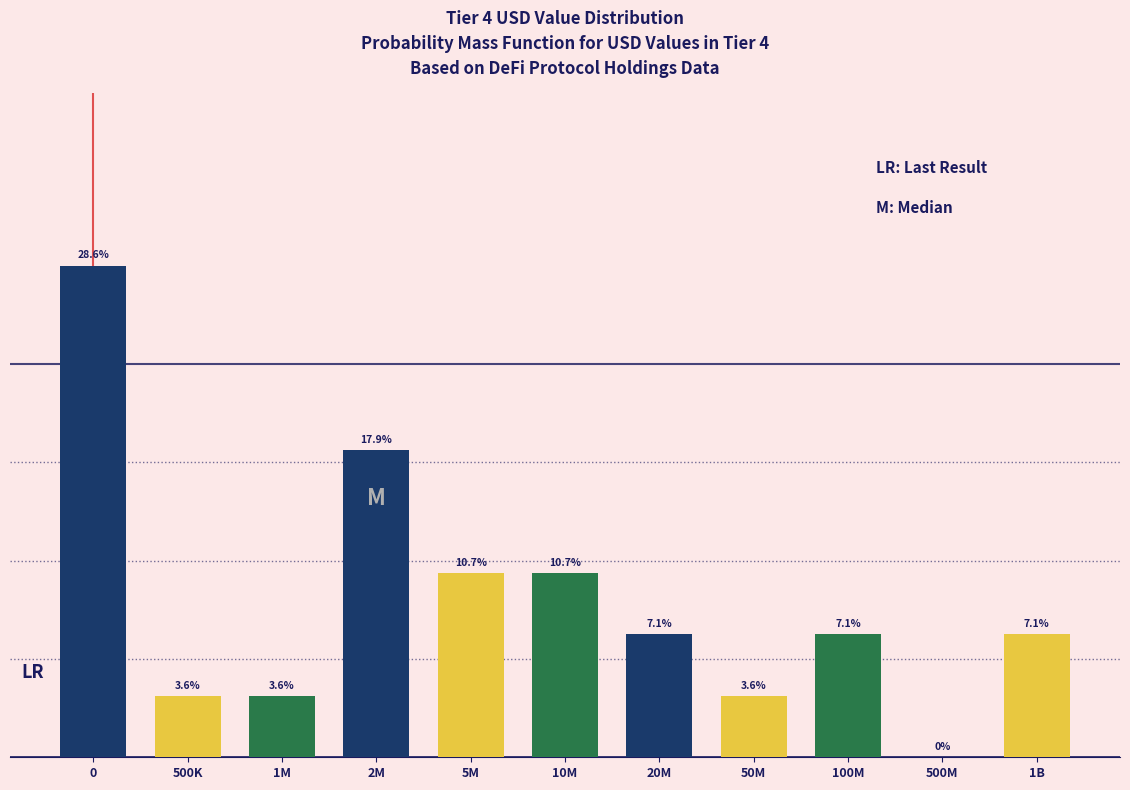

Reading left to right, list all the values displayed in this chart.

0=28.6	500K=3.6	1M=3.6	2M=17.9	5M=10.7	10M=10.7	20M=7.1	50M=3.6	100M=7.1	500M=0.0	1B=7.1